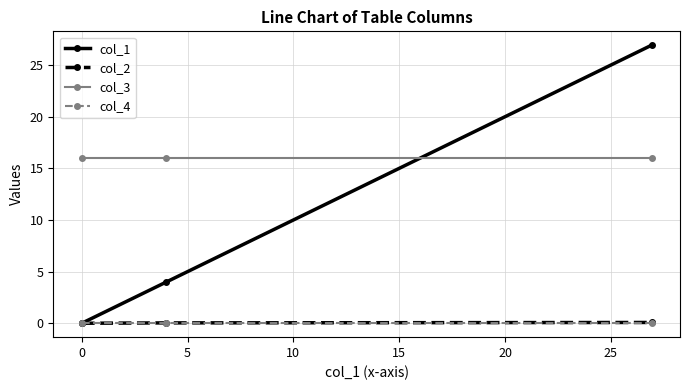

Does the chart display data point markers on the line(s)?

Yes